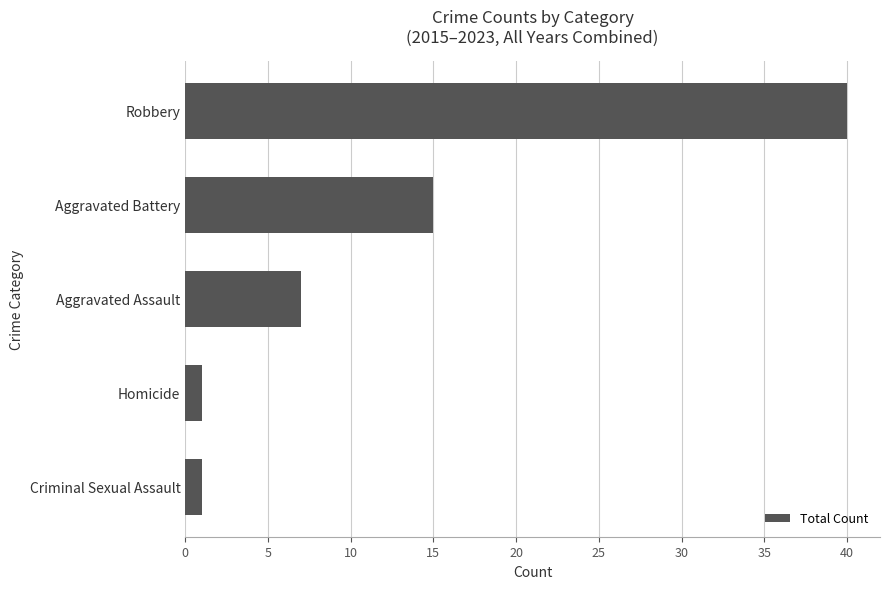

What is the average value?

13